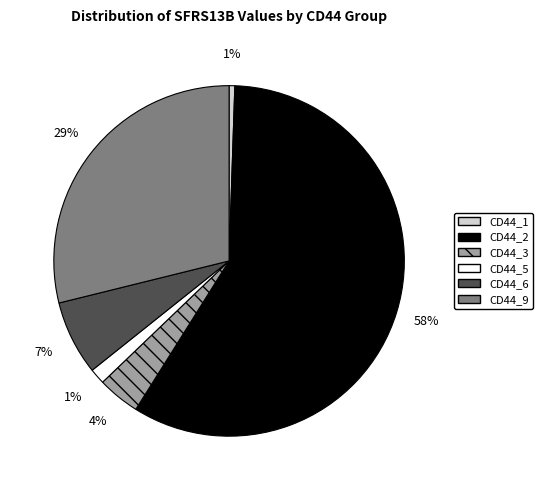

How many segments does this pie chart have?

6